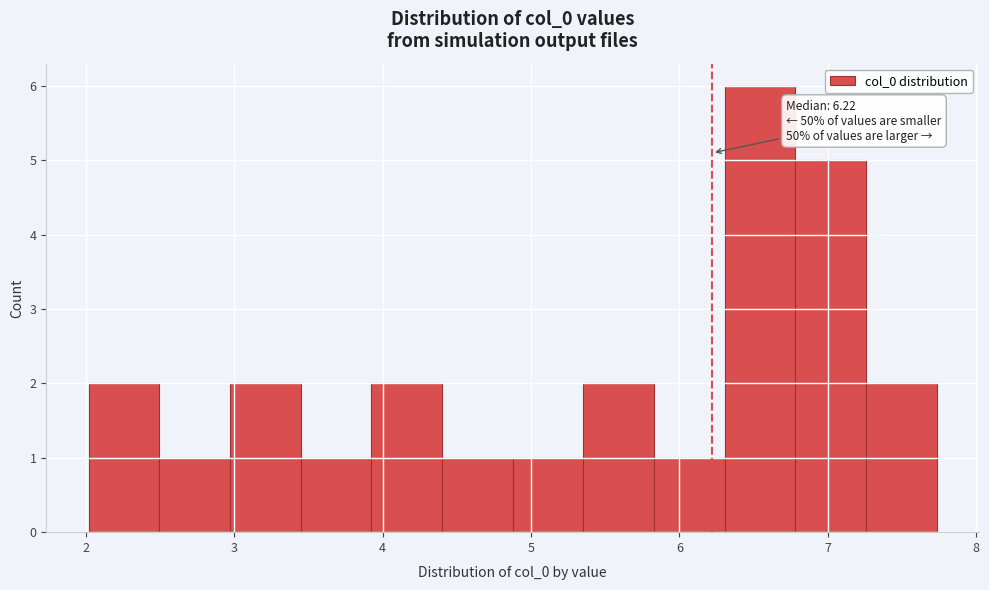

Over which range of the x-axis is the bar tallest?

6.3 to 6.8